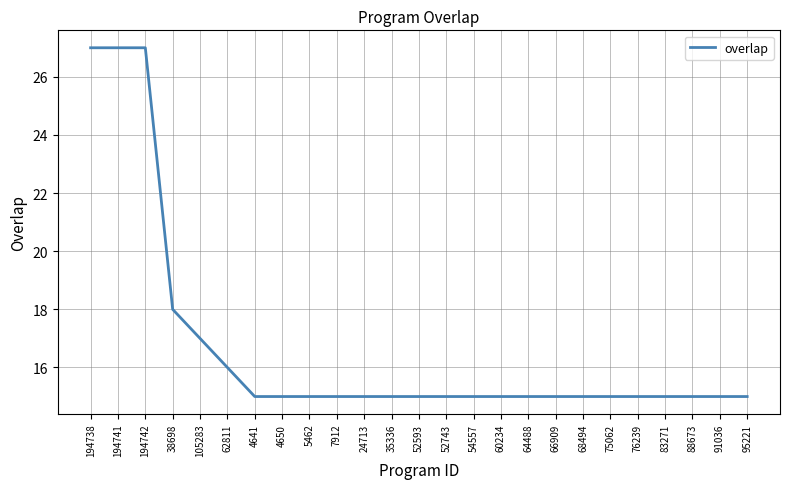

Is it true that the value at 76239 is 15?

True